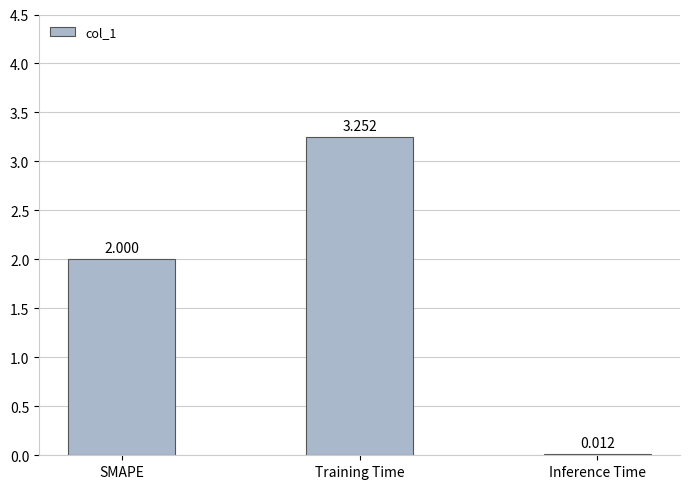

Which has a higher value, SMAPE or Training Time?

Training Time